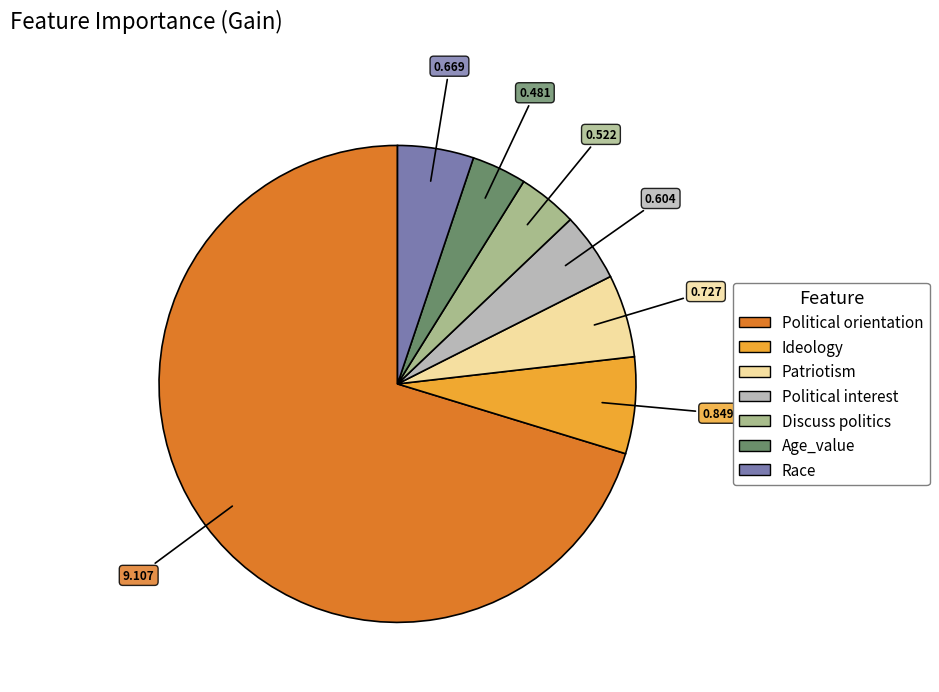

The Race slice represents 18% of the pie. True or false?

False